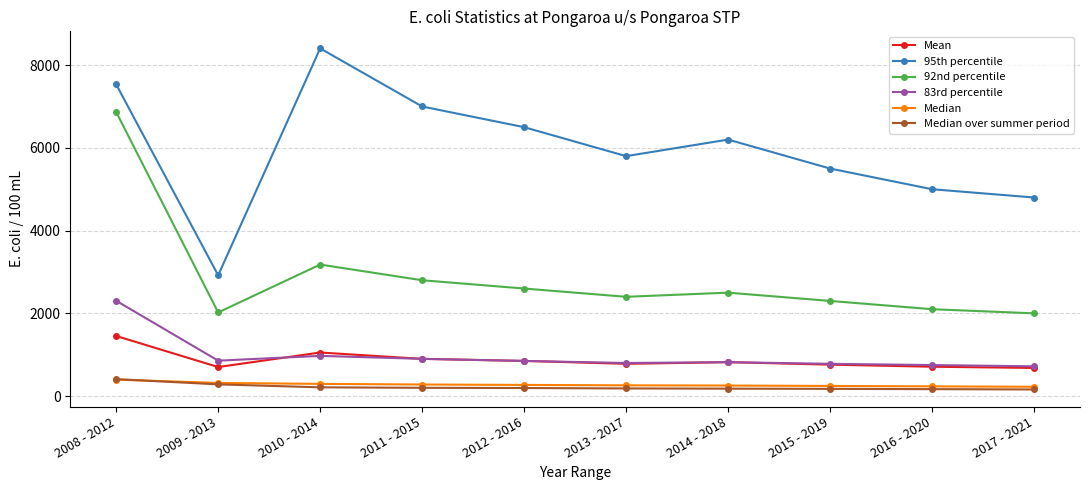

Is this an area chart (filled region under the line)?

No